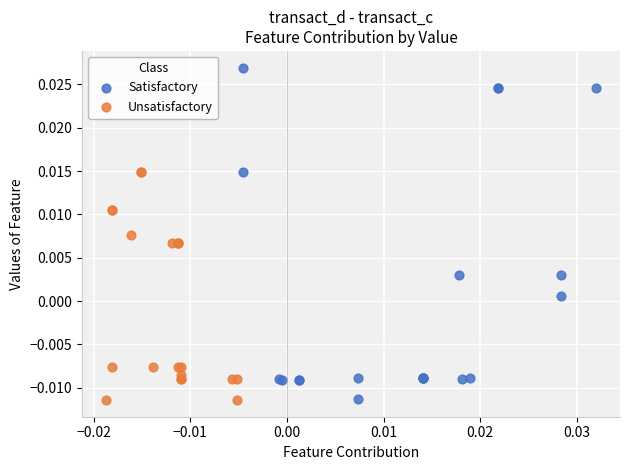

Which series has the largest Y range (max minus min)?

Satisfactory